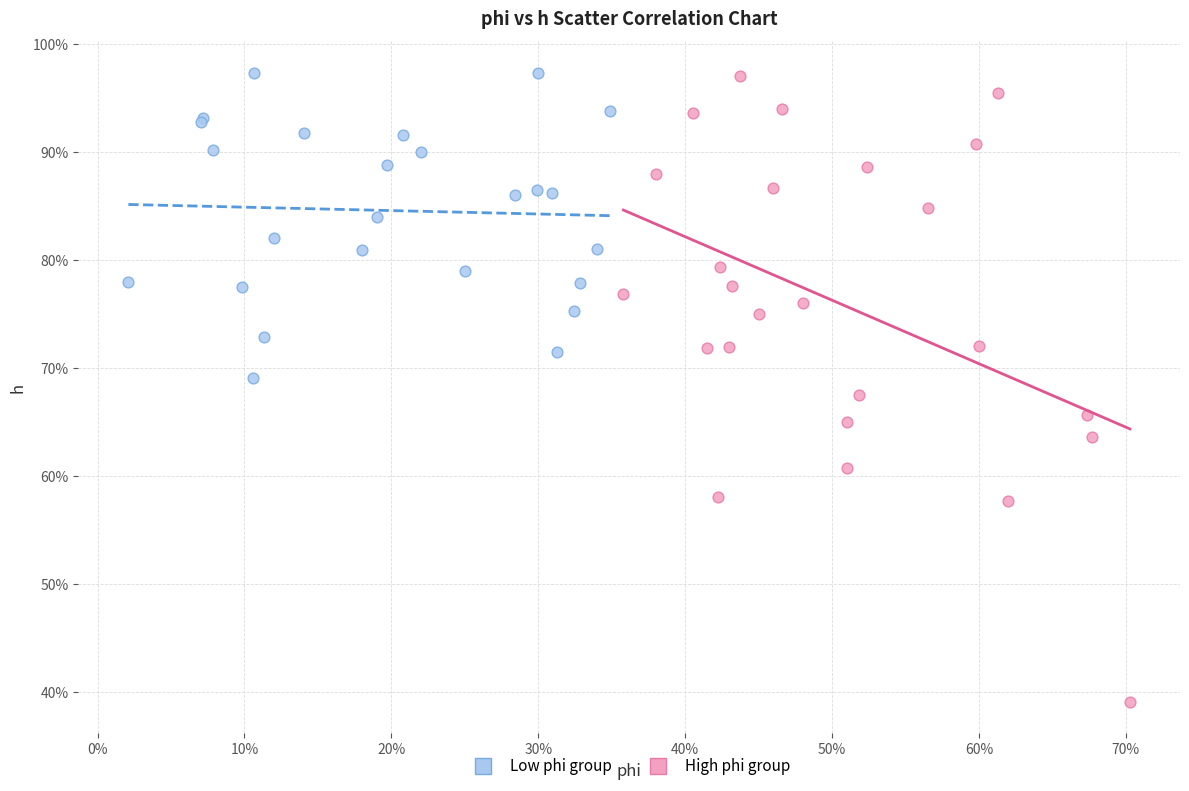

What are all the series names shown in the legend?

Low phi group, High phi group